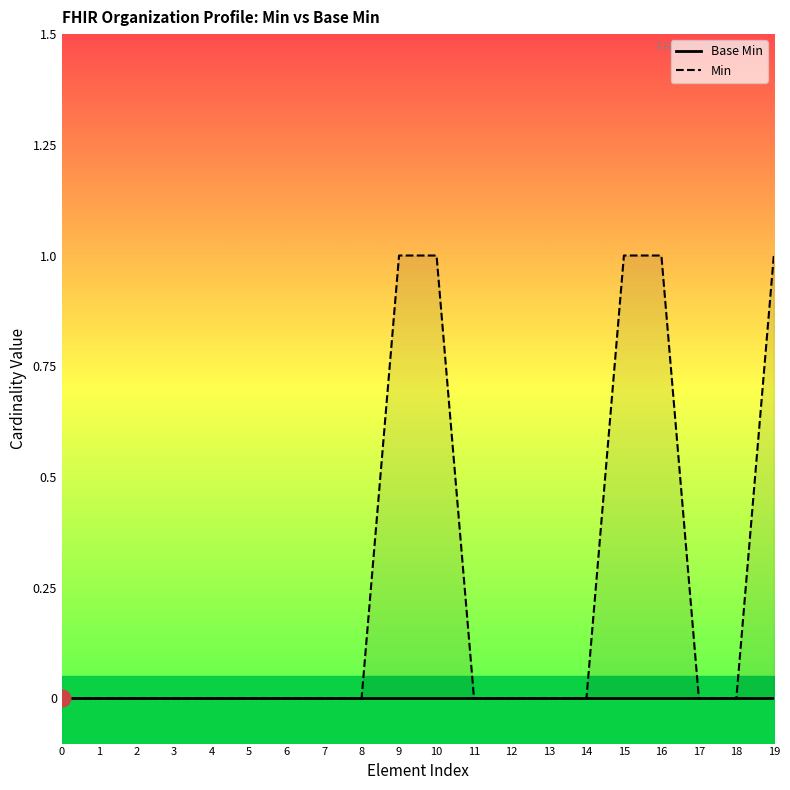

Reading right to left, what are all the values shown in this chart?

Base Min: 0	0	0	0	0	0	0	0	0	0	0	0	0	0	0	0	0	0	0	0
Min: 1	0	0	1	1	0	0	0	0	1	1	0	0	0	0	0	0	0	0	0